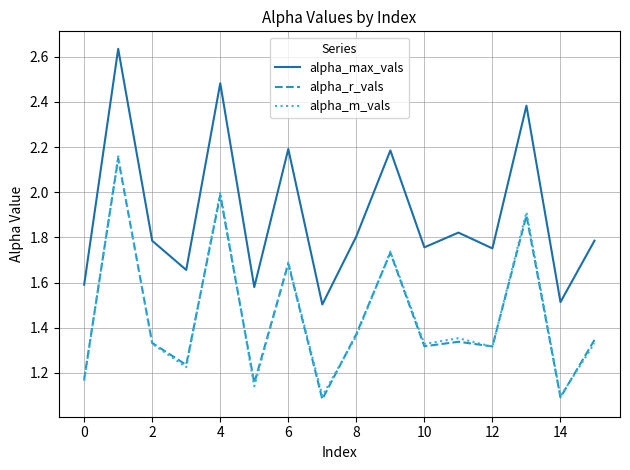

Which series has the largest total across all categories?

alpha_max_vals